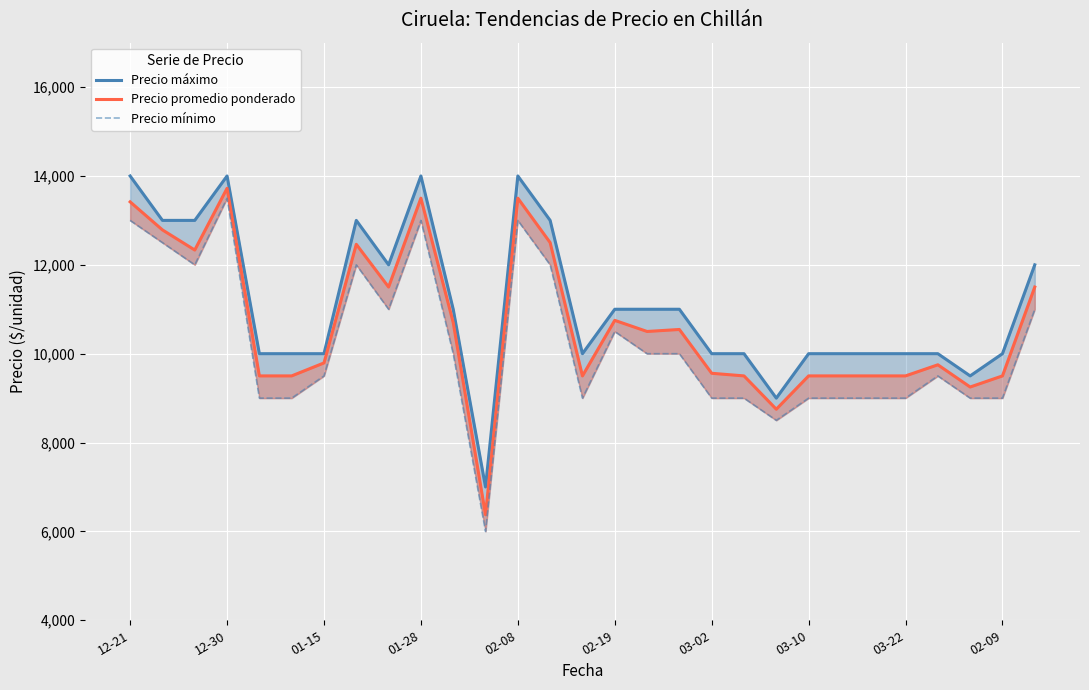

True or false: Precio promedio ponderado and Precio máximo intersect in this chart.

False